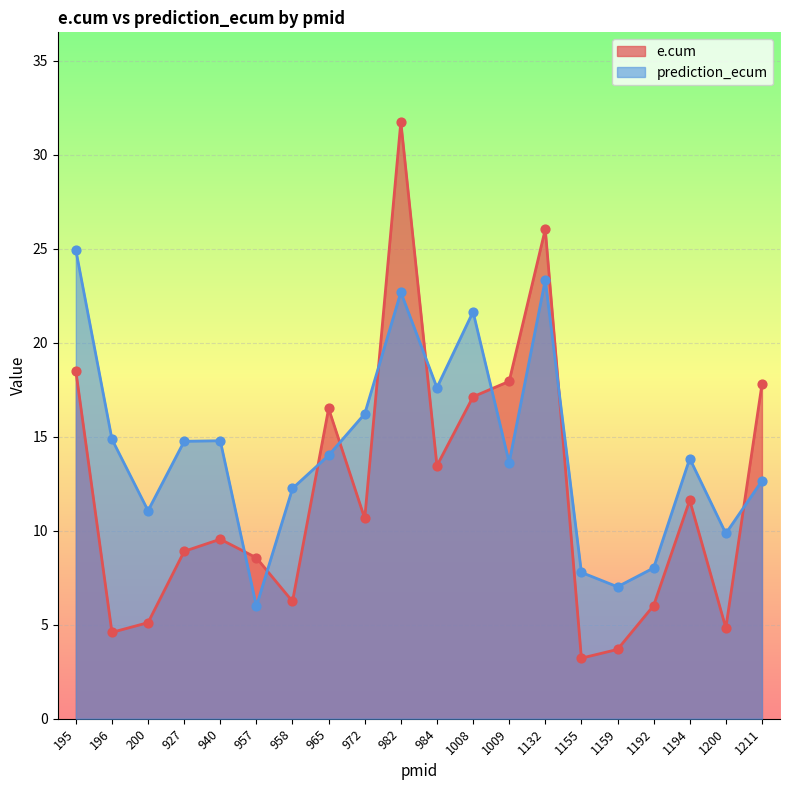

Which series contains the lowest Y value?

e.cum